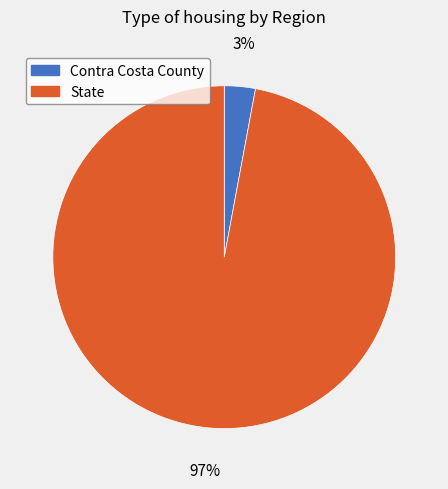

How many segments does this pie chart have?

2